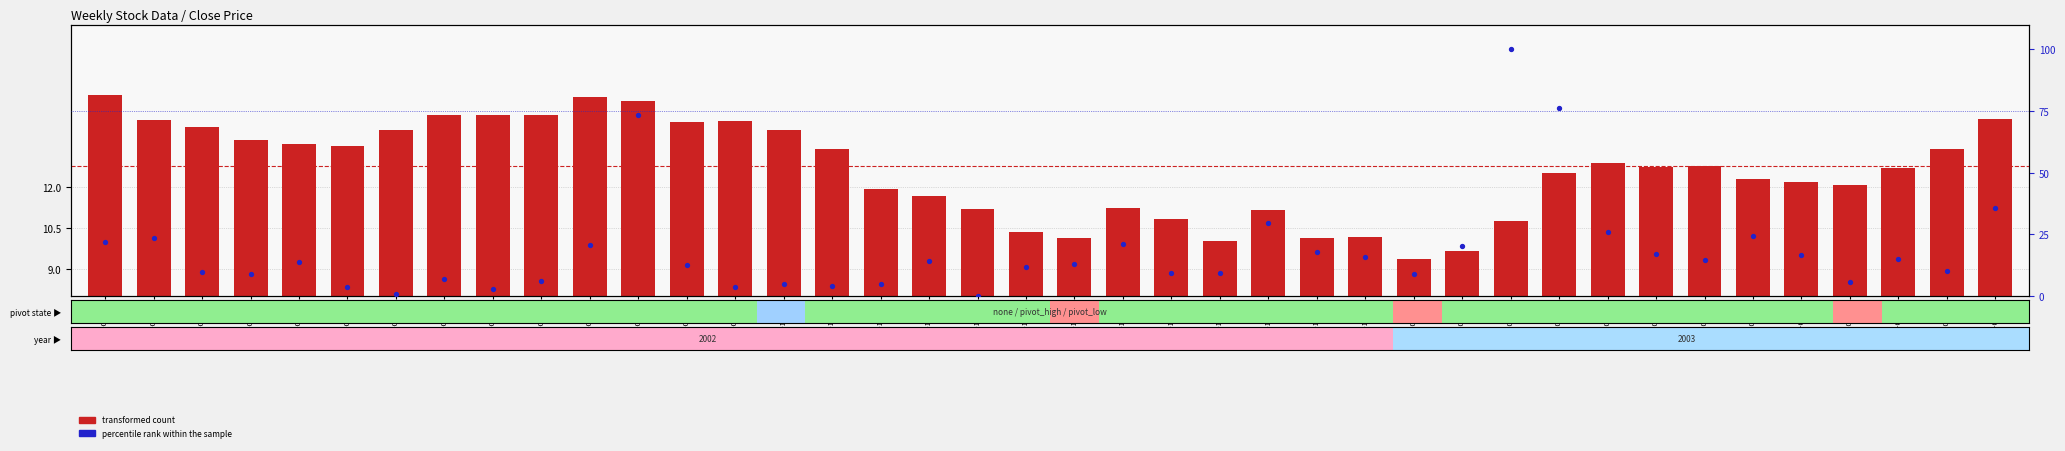

Is the value of transformed count at 2003-03-10 greater than the value of percentile rank within the sample at 2002-08-26?

Yes